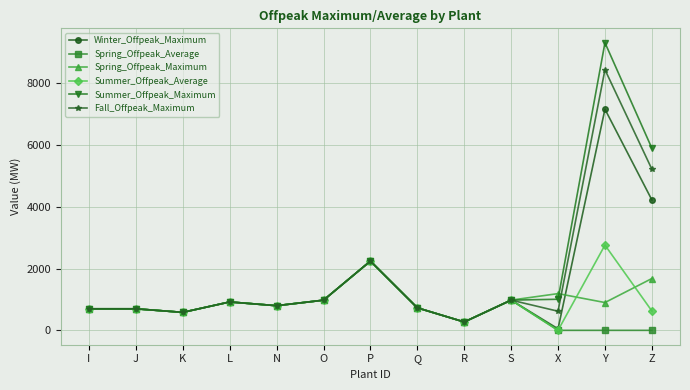

Which series has the largest total across all categories?

Summer_Offpeak_Maximum